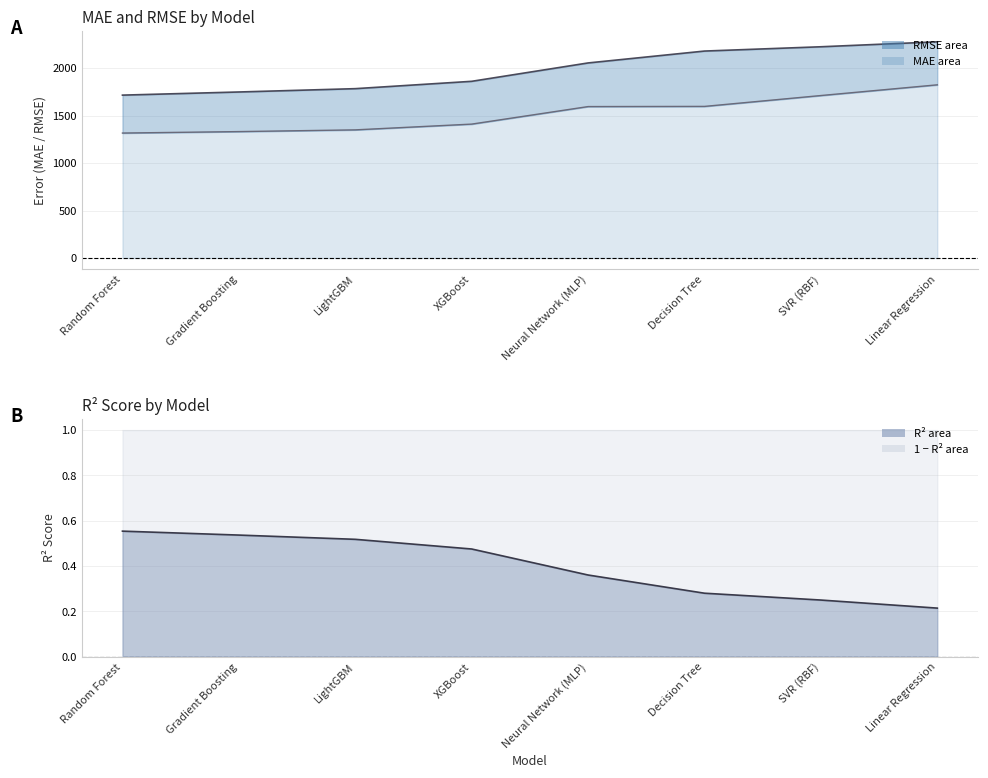

Between Random Forest and XGBoost, which is larger?

XGBoost